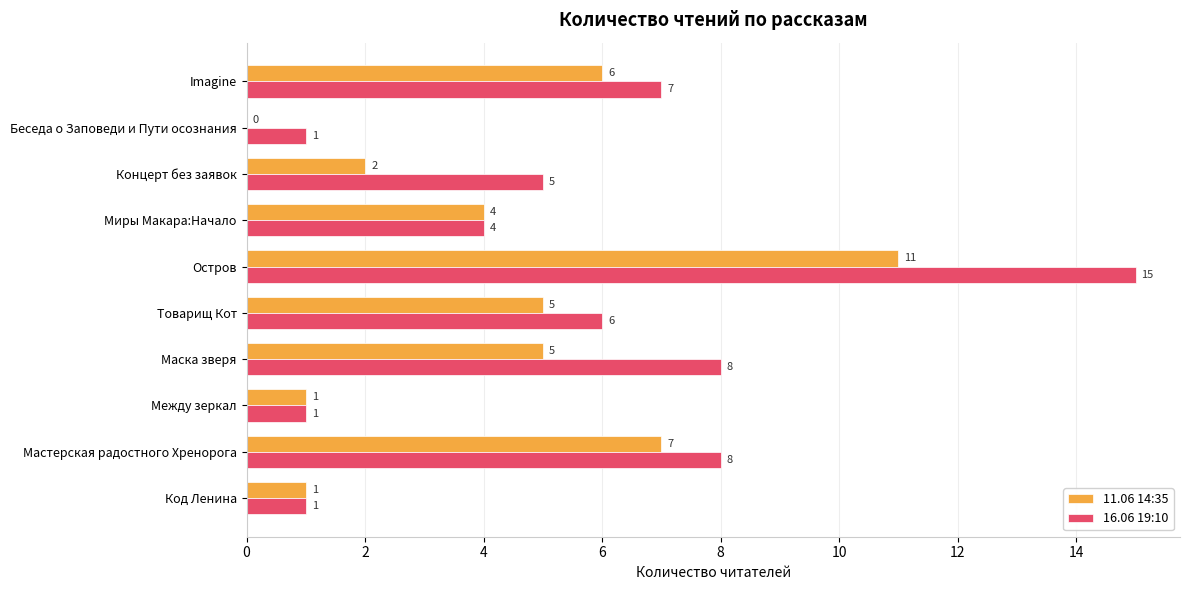

The 16.06 19:10 series shows 8 at Маска зверя. True or false?

True